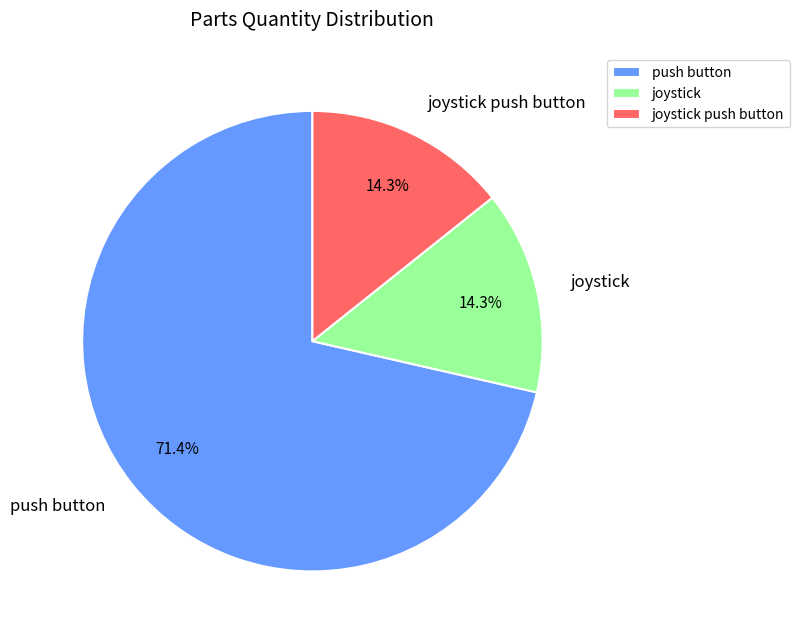

Which category has the biggest portion of the pie?

push button